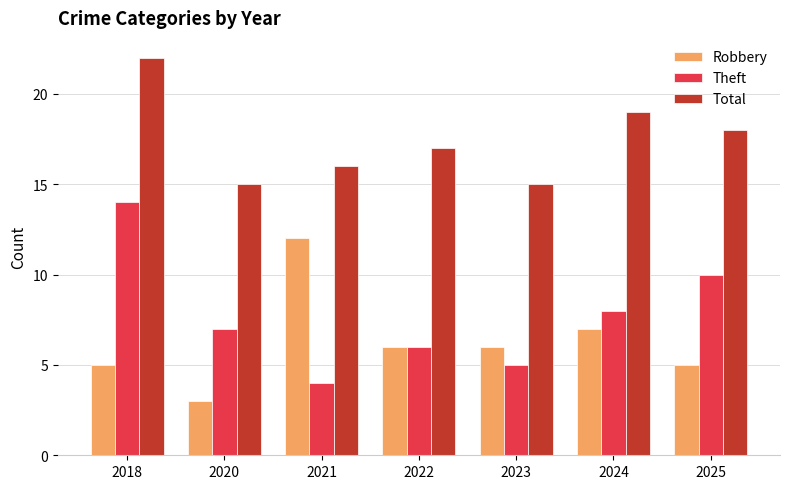

List the labels in order of Theft value, largest first.

2018, 2025, 2024, 2020, 2022, 2023, 2021